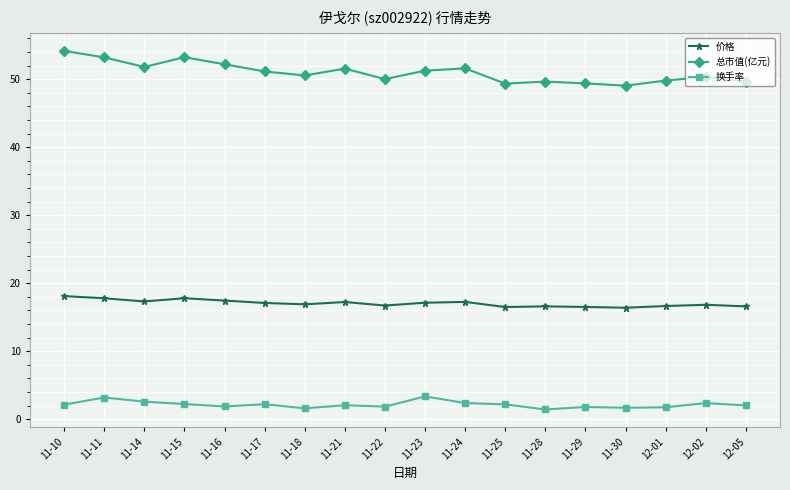

What is the sum of all 换手率 values?

38.5